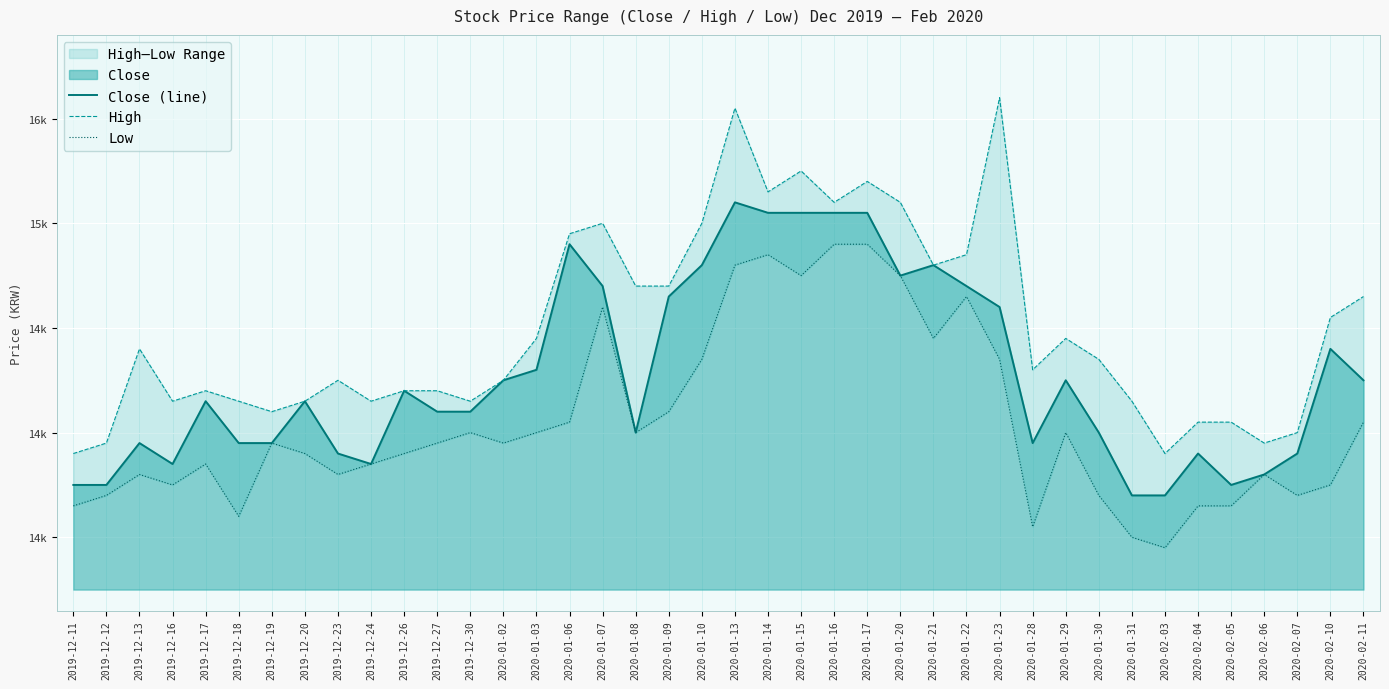

Is it true that High equals 5437 at 2019-12-13?

False